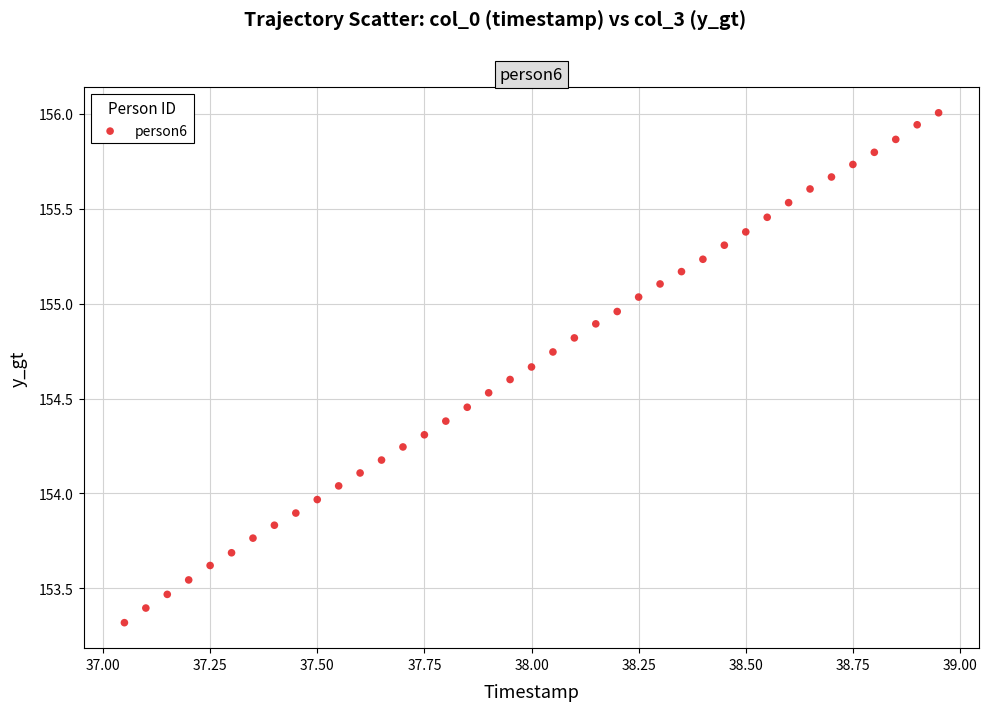

What is the range of X values (max minus min)?

1.9